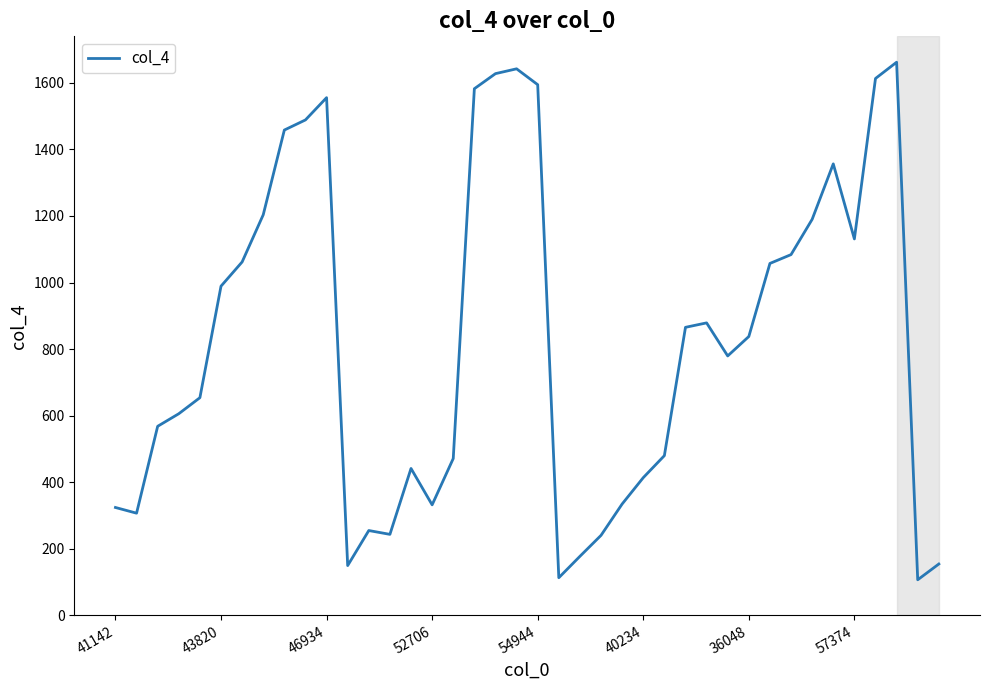

What is the greatest value displayed?

1662.1